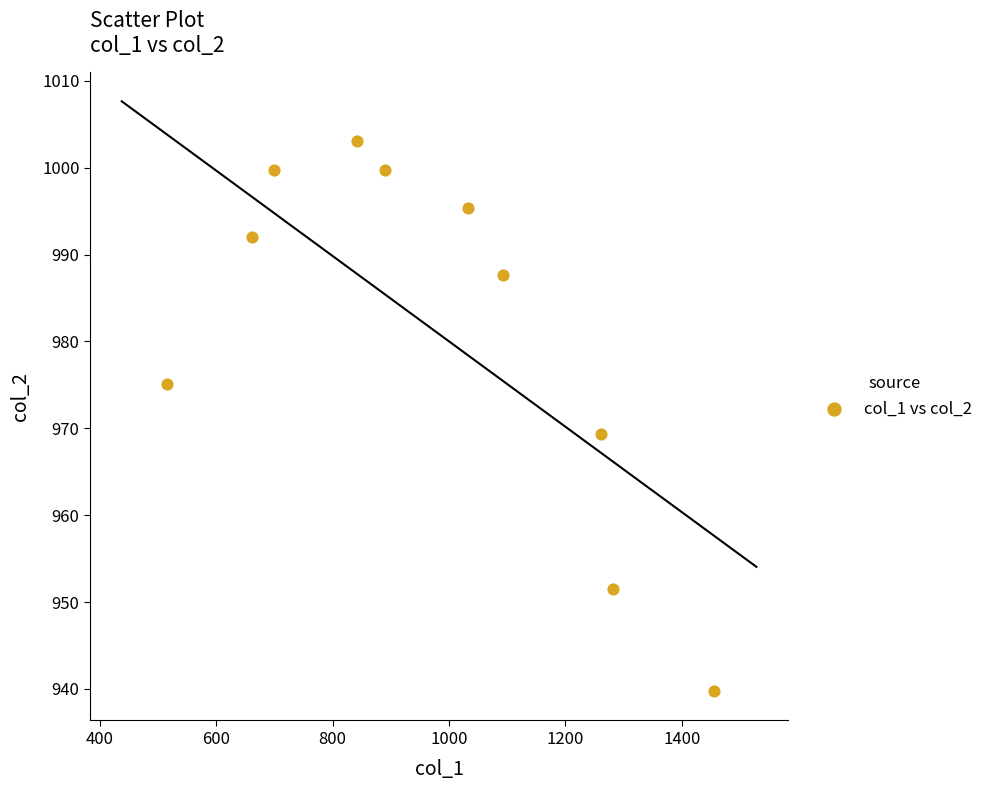

What is the range of X values (max minus min)?

940.9